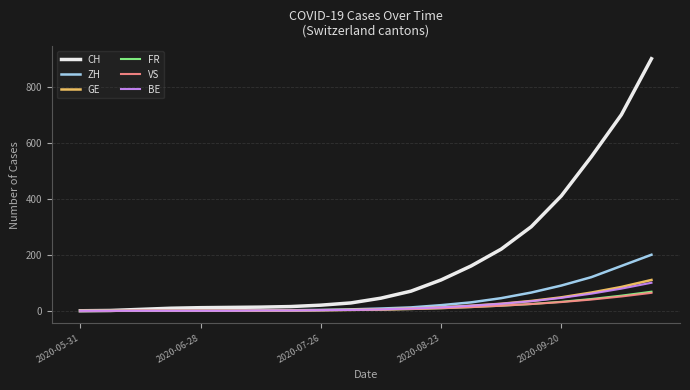

What is the maximum value shown in the chart?

900